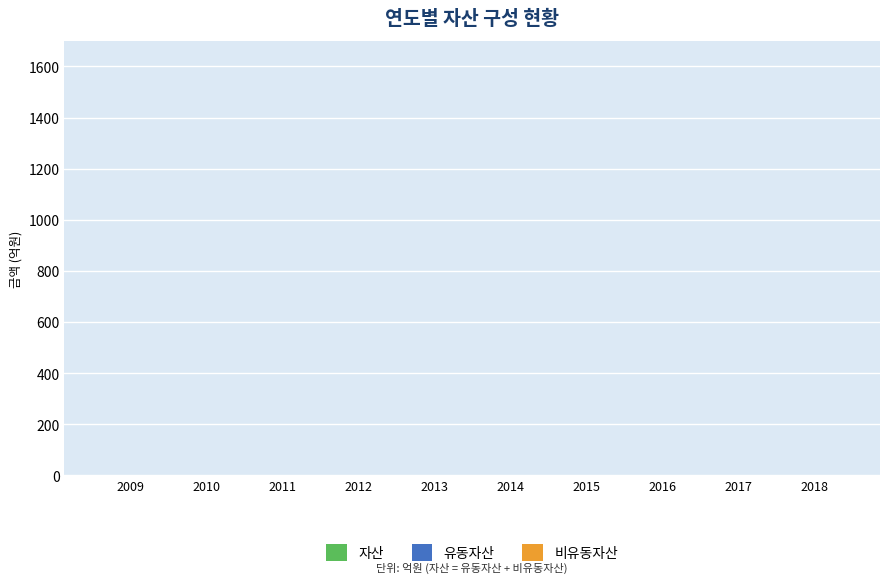

Which category has the lowest value in the 유동자산 series?

2009